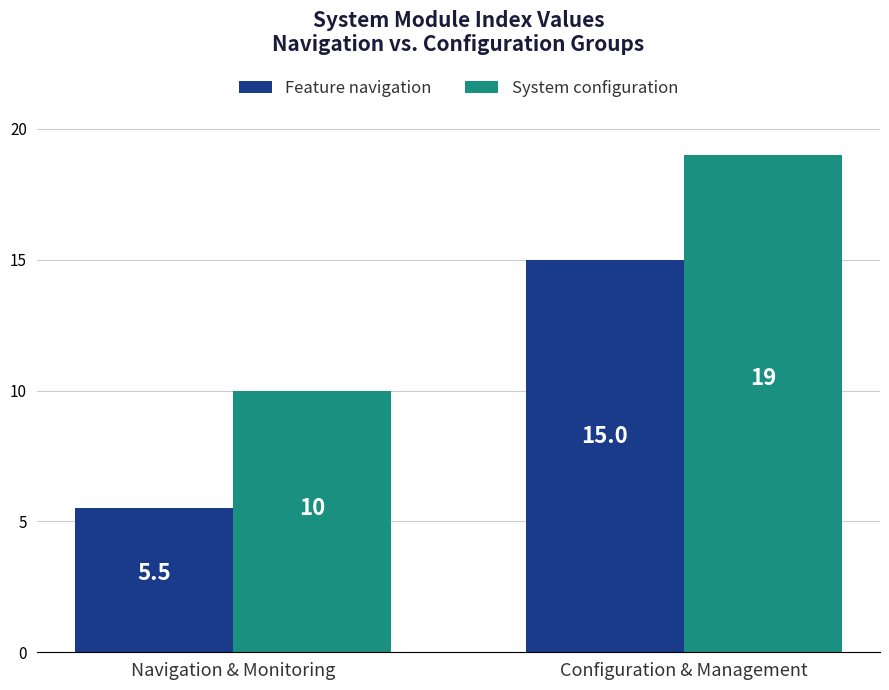

What is the difference between the System configuration values at Configuration & Management and Navigation & Monitoring?

9.0